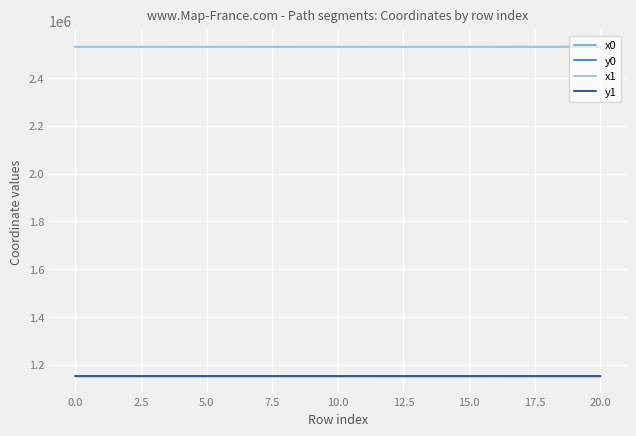

True or false: y0 and x0 cross at least once.

False